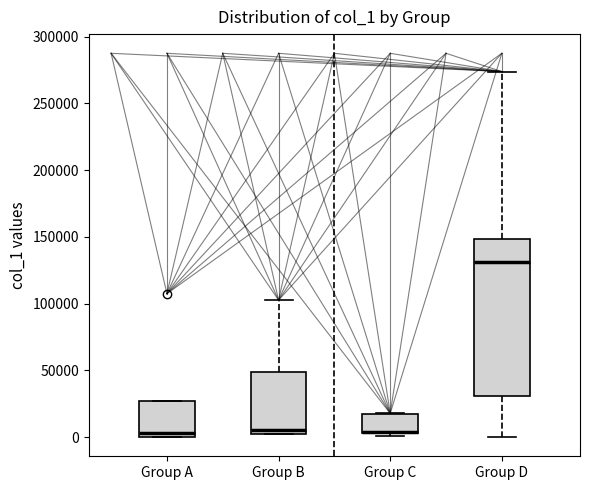

Where does the median line of the box for Group A sit on the y-axis? The values are not printed on the chart, so give them approximately, as read against the axis.

5000